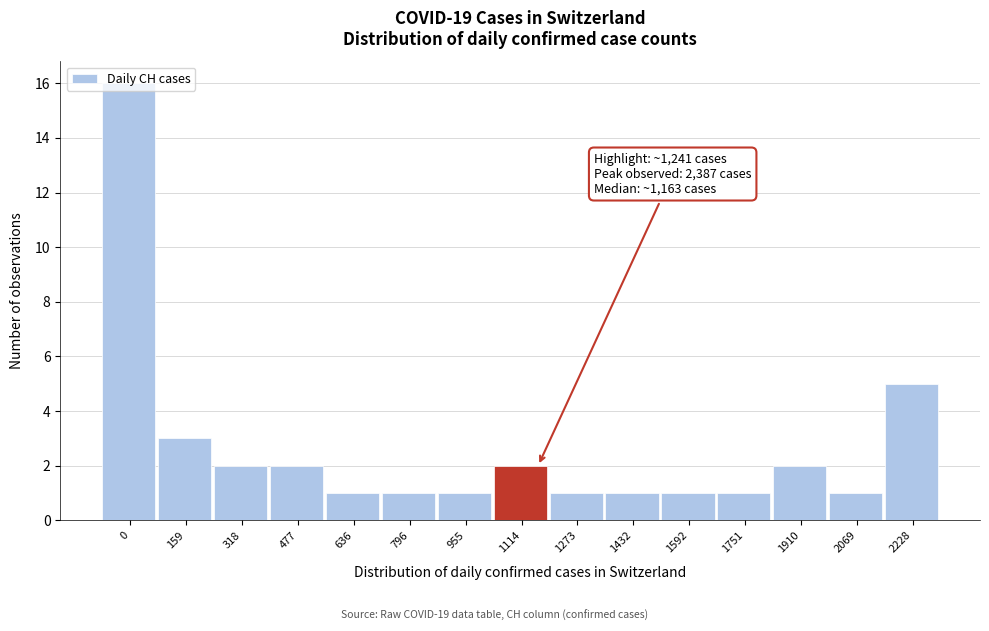

The value at 2228 is 8. True or false?

False